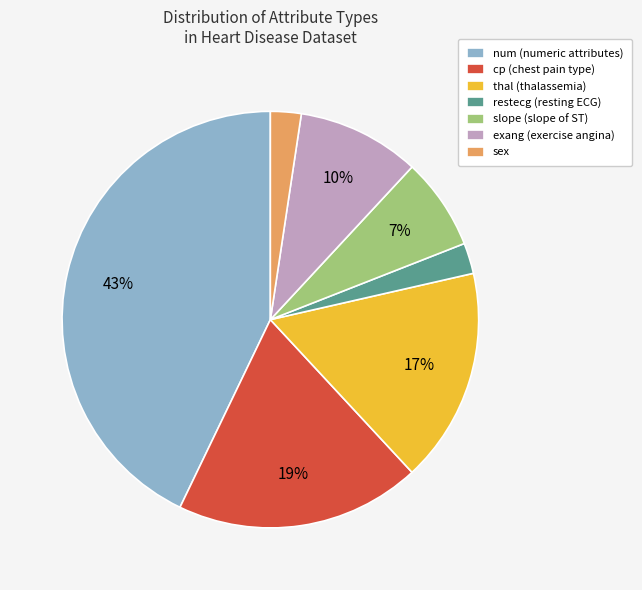

To the nearest percent, what is the combined percentage of sex and exang (exercise angina)?

12%